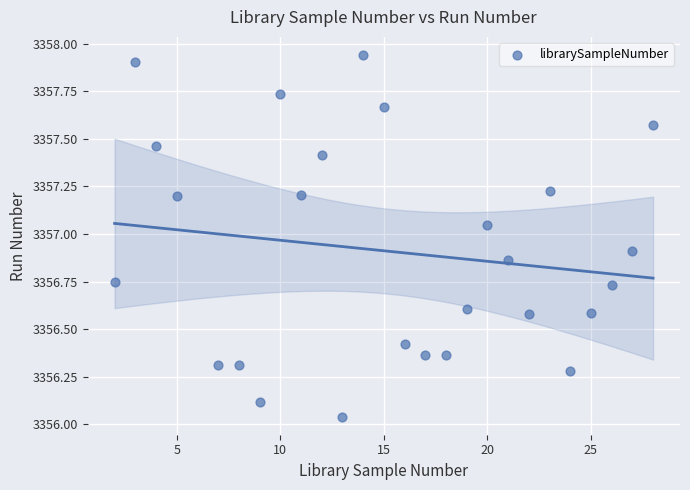

What is the range of Y values (max minus min)?

1.9